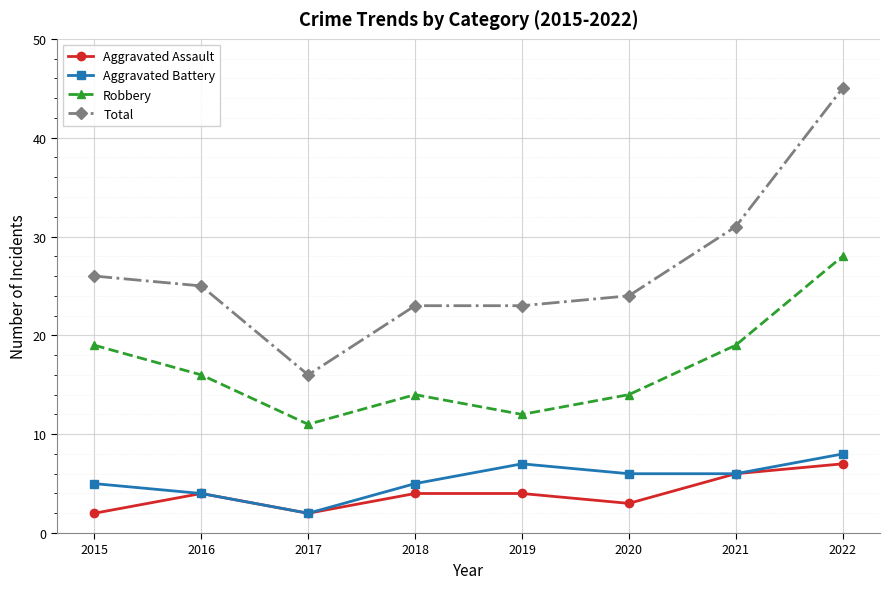

At how many categories does at least one series exceed 7?

8